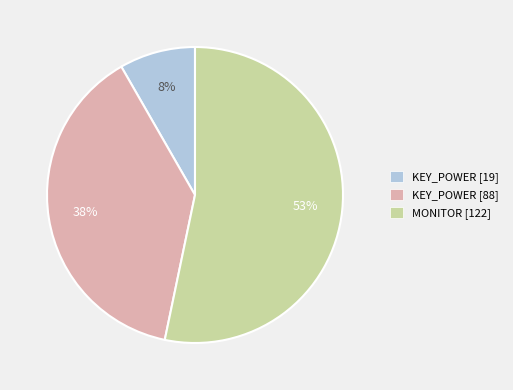

To the nearest percent, what is the average slice percentage?

33%